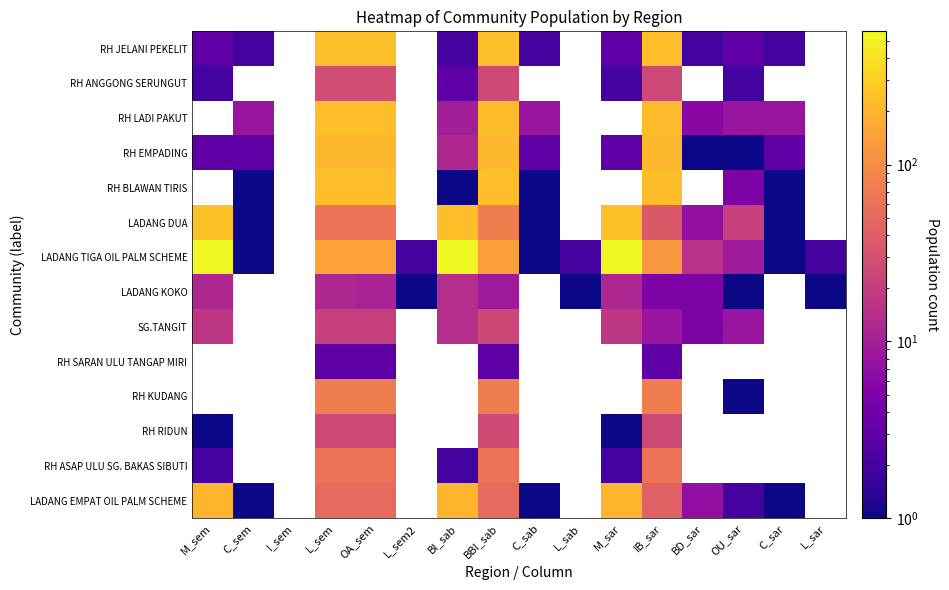

What is the approximate value of RH KUDANG at OA_sem?

77.0